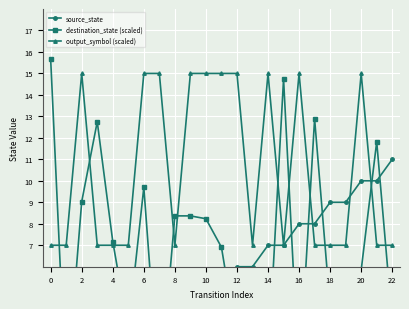

What is the sum of the output_symbol (scaled) values at 10 and 16?

30